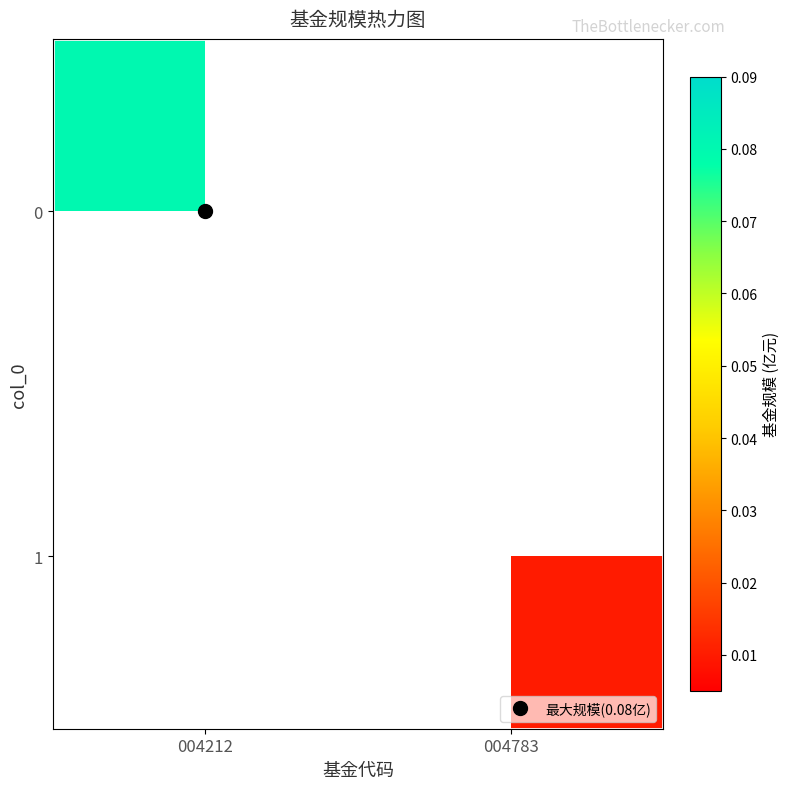

Which label corresponds to the smallest value in the chart?

004783